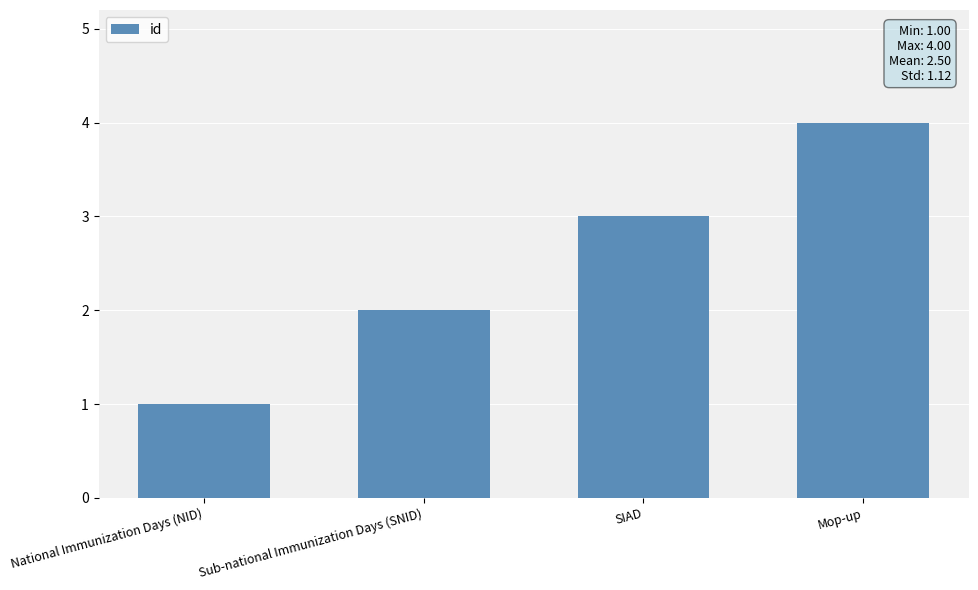

Reading left to right, what are all the values shown in this chart?

National Immunization Days (NID)=1	Sub-national Immunization Days (SNID)=2	SIAD=3	Mop-up=4